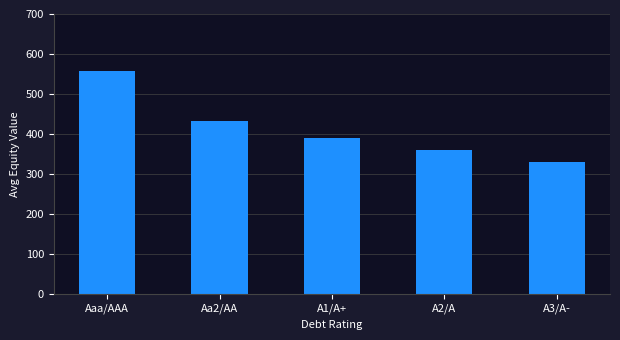

The value at Aaa/AAA is 558.2. True or false?

True